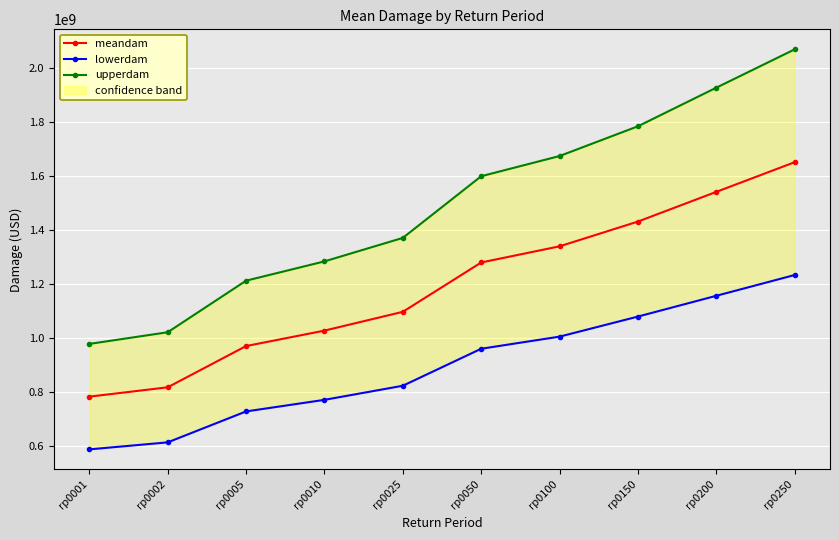

True or false: upperdam and meandam intersect in this chart.

False